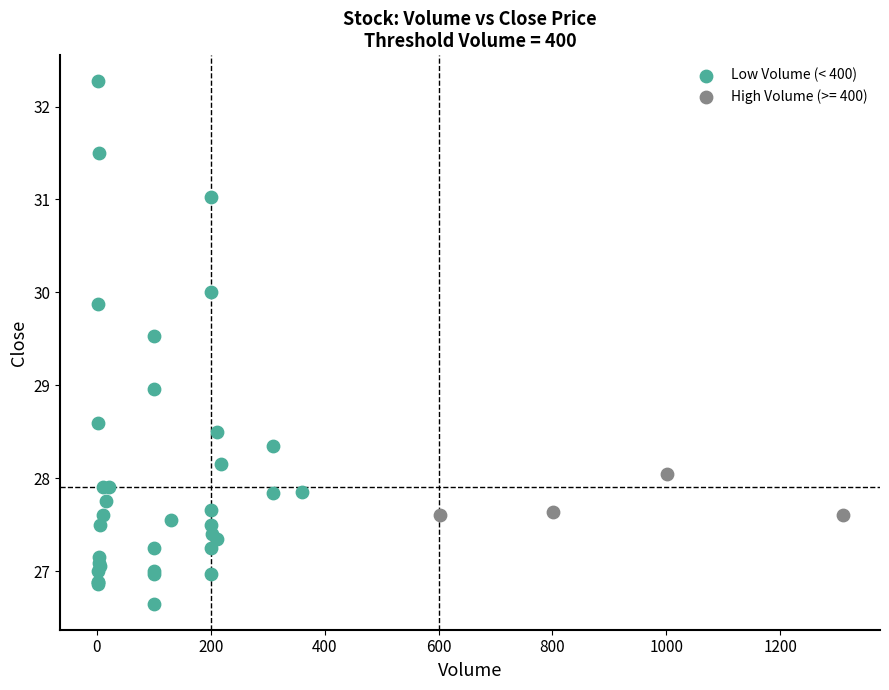

Which series has the widest spread of Y values?

Low Volume (< 400)